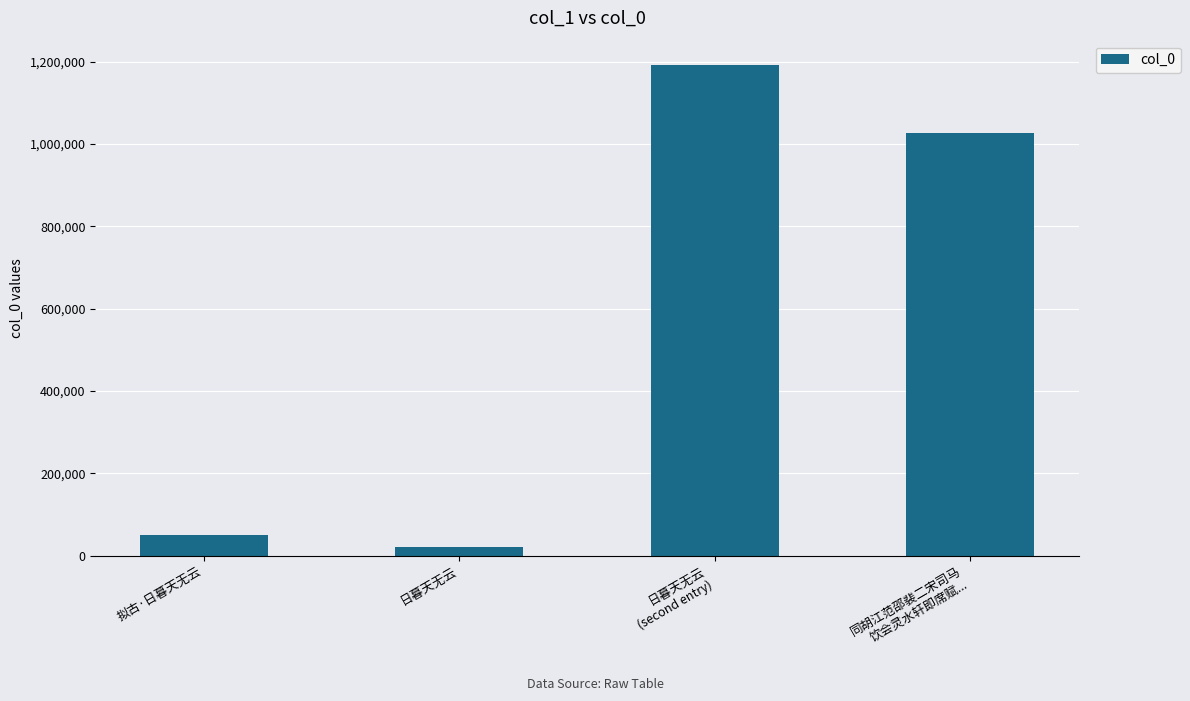

What is the value of the 2nd bar from the left?

20426